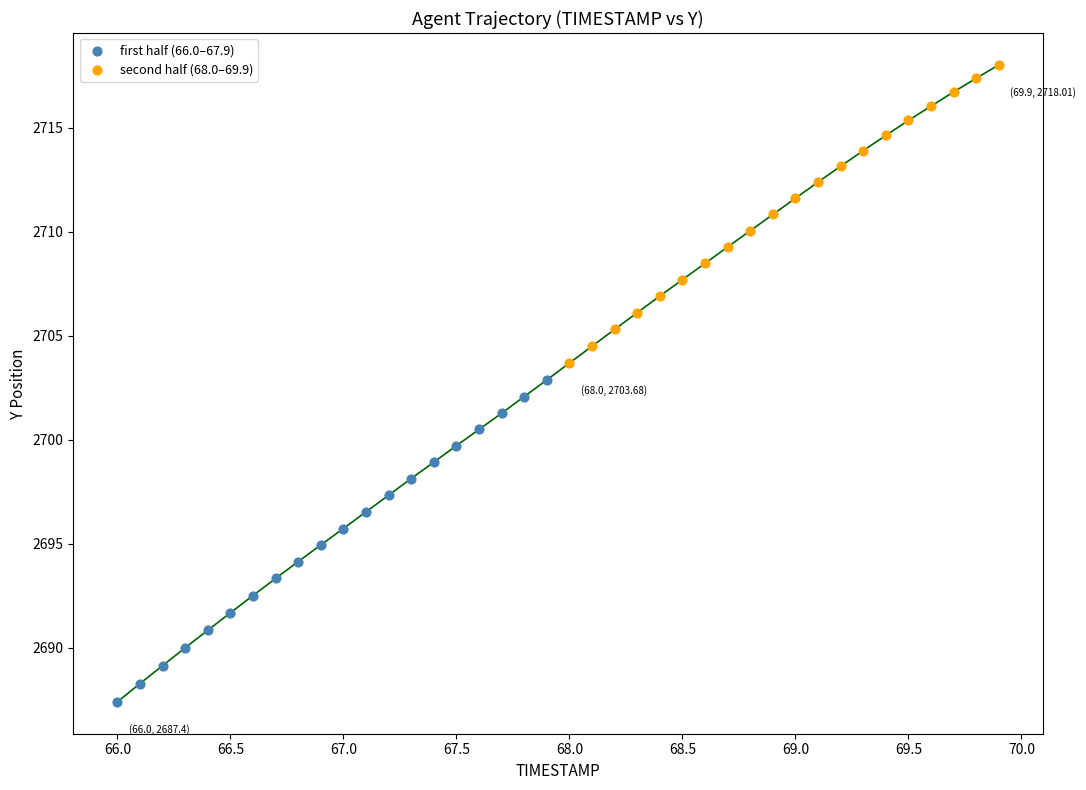

Which series reaches the maximum Y coordinate?

second half (68.0–69.9)